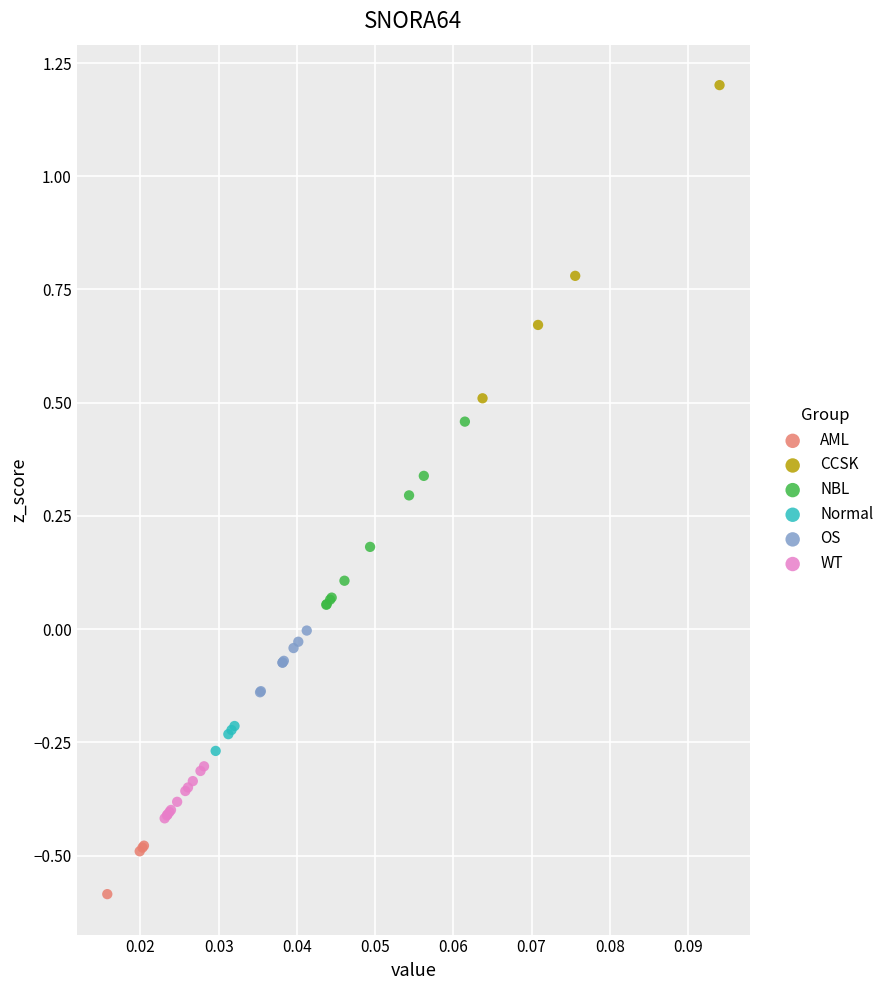

Which series has the largest Y range (max minus min)?

CCSK